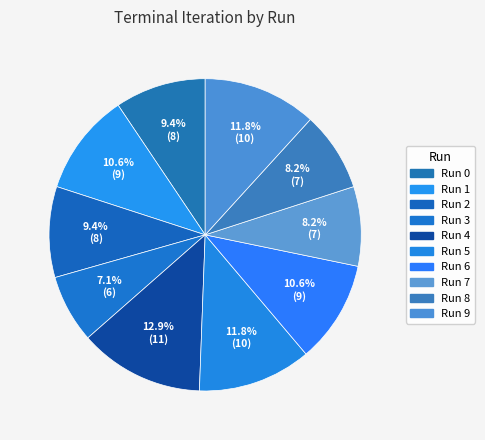

How many segments does this pie chart have?

10